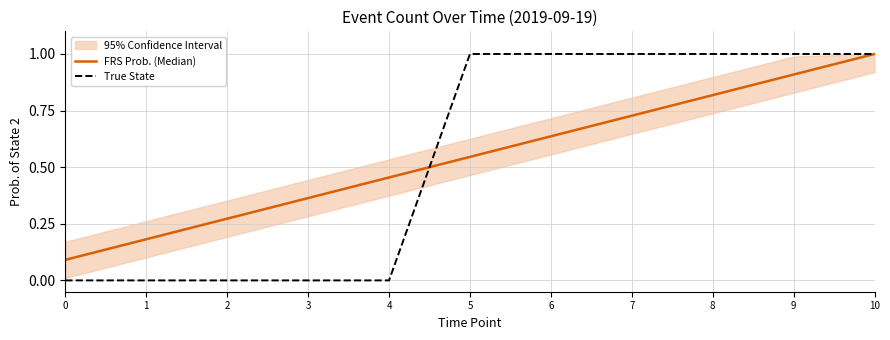

What is the sum of all FRS Prob. (Median) values?

6.0